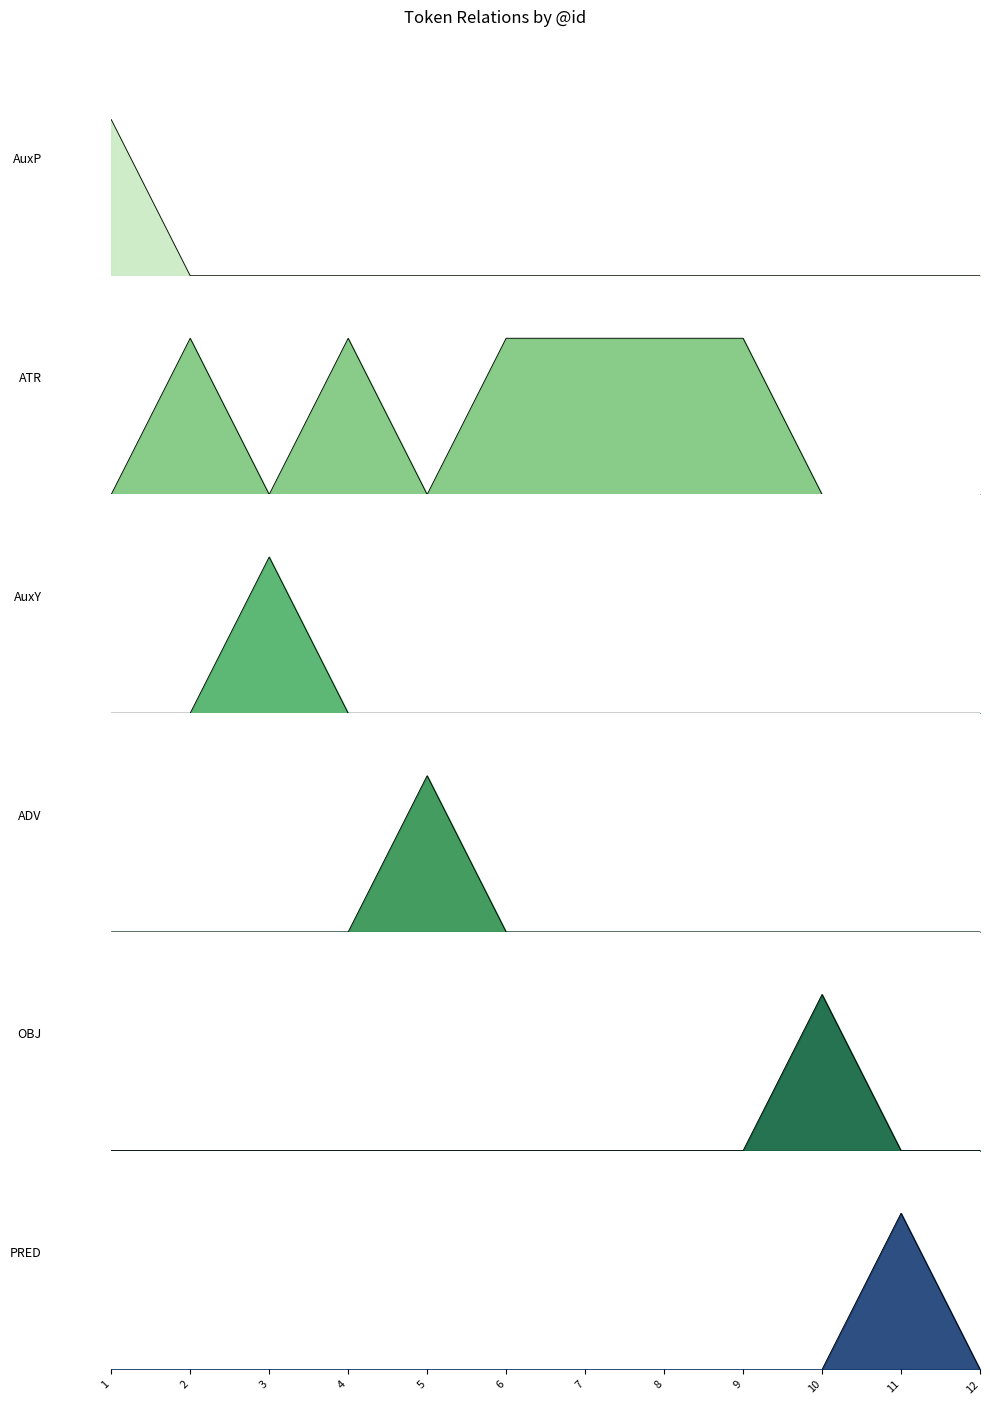

At which label does OBJ reach its peak?

10